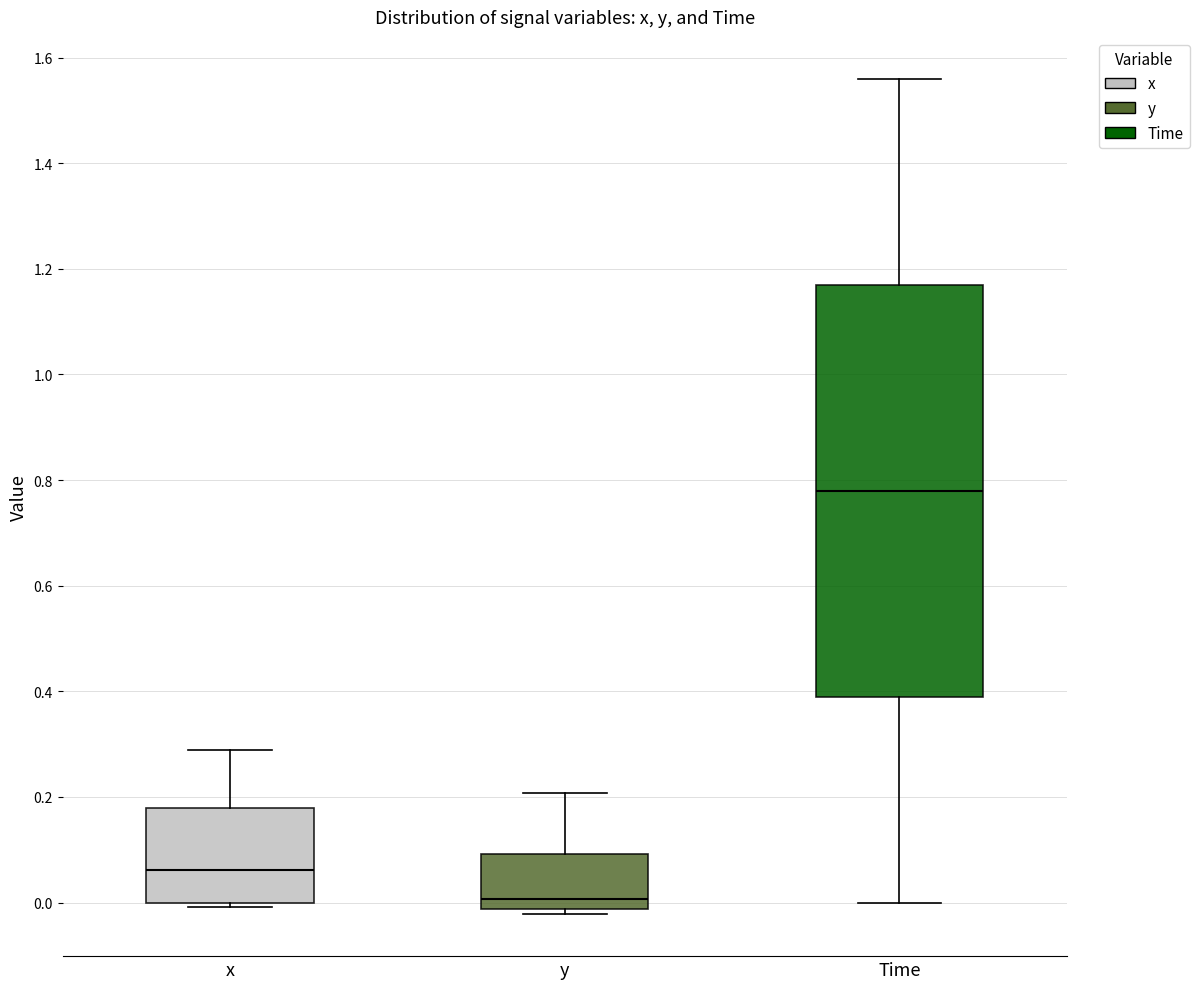

Reading left to right, read every box against the y-axis: the position of its median line, the range the box covers, and the ends of its whiskers. The values are not printed on the chart, so give them approximately, as read against the axis.

x: median 0.06, box 0.00 to 0.18, whiskers 0.00 (just below the box's lower edge) to 0.28
y: median 0.00, box -0.02 to 0.10, whiskers -0.02 (just below the box's lower edge) to 0.20
Time: median 0.78, box 0.40 to 1.18, whiskers 0.00 to 1.56